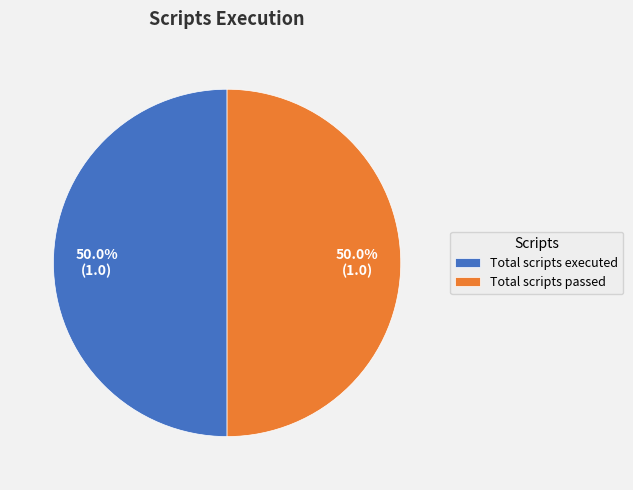

Approximately how many times larger is the value at Total scripts passed compared to Total scripts executed?

1.0